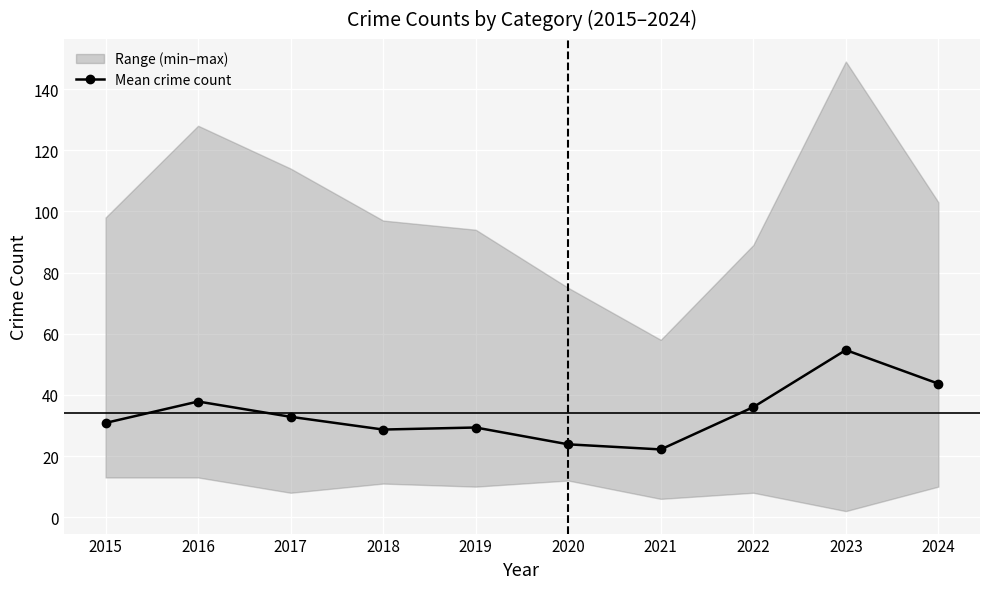

Reading left to right, extract all data points from this chart.

2015=30.8	2016=37.8	2017=32.8	2018=28.7	2019=29.3	2020=23.8	2021=22.2	2022=36.0	2023=54.7	2024=43.7